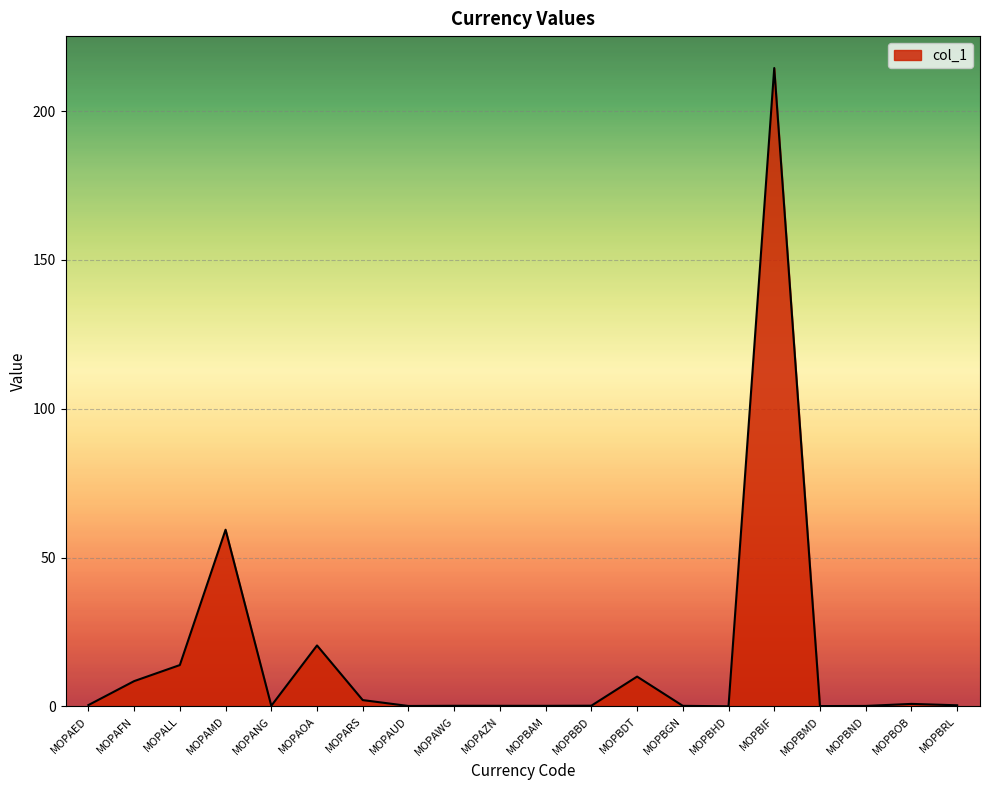

Between MOPBOB and MOPAMD, which is larger?

MOPAMD